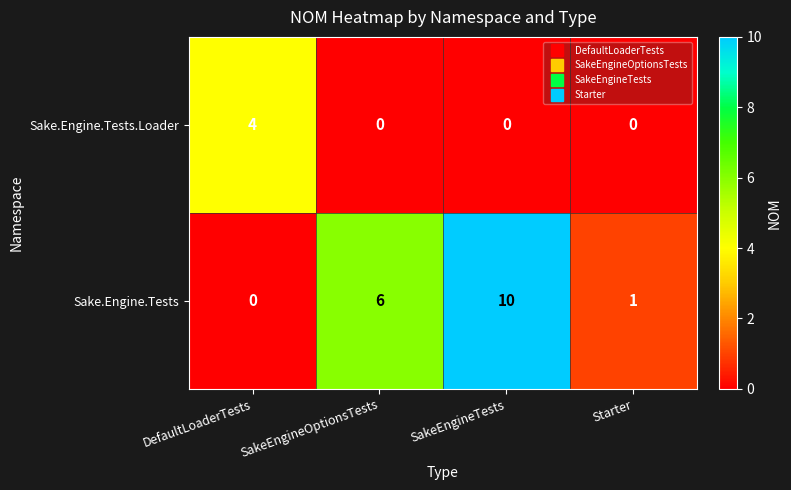

Where is Sake.Engine.Tests nearest to the value 5?

SakeEngineOptionsTests